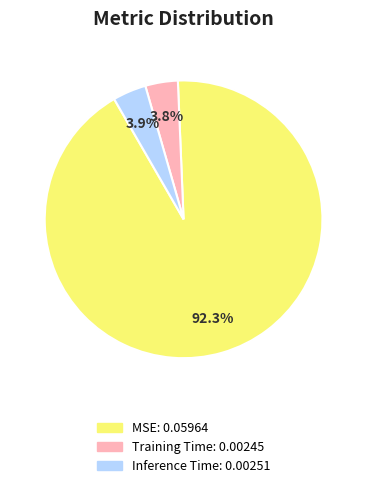

Do MSE and Inference Time together represent more than half of the pie?

Yes